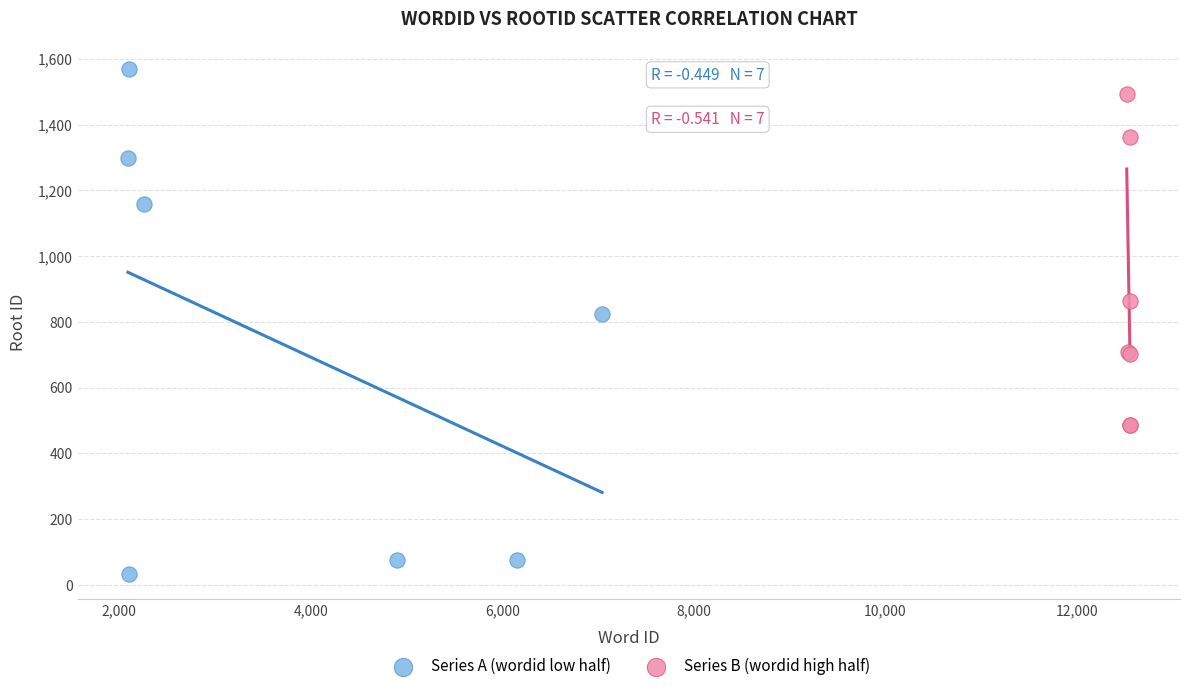

Which series has the largest Y range (max minus min)?

Series A (wordid low half)